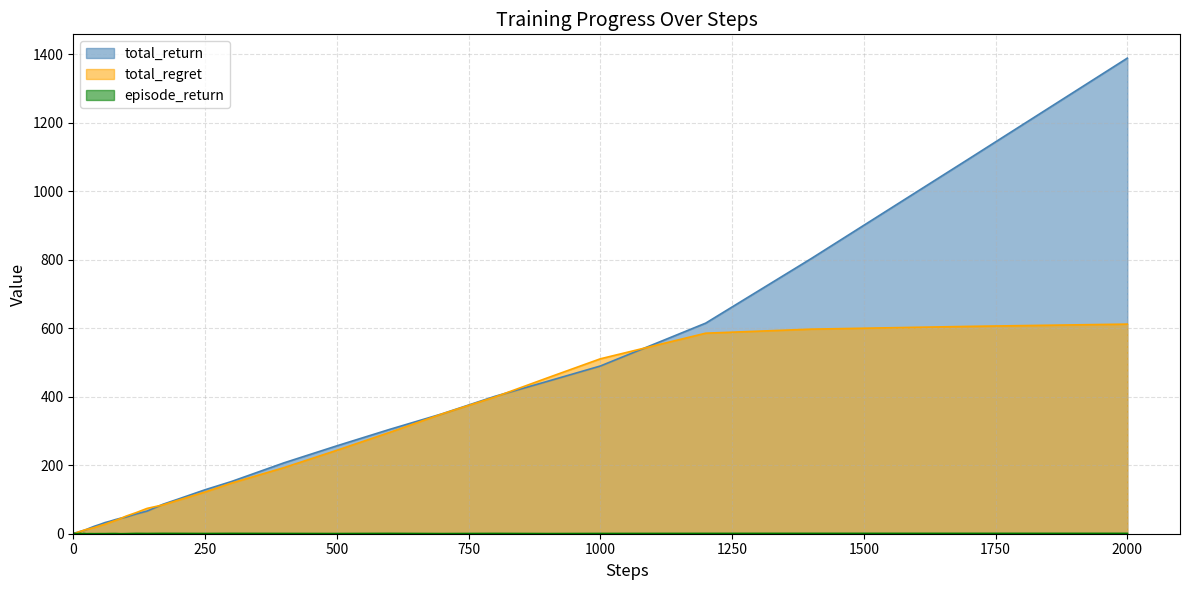

What is the difference between the maximum and minimum values in the total_regret series?

611.5